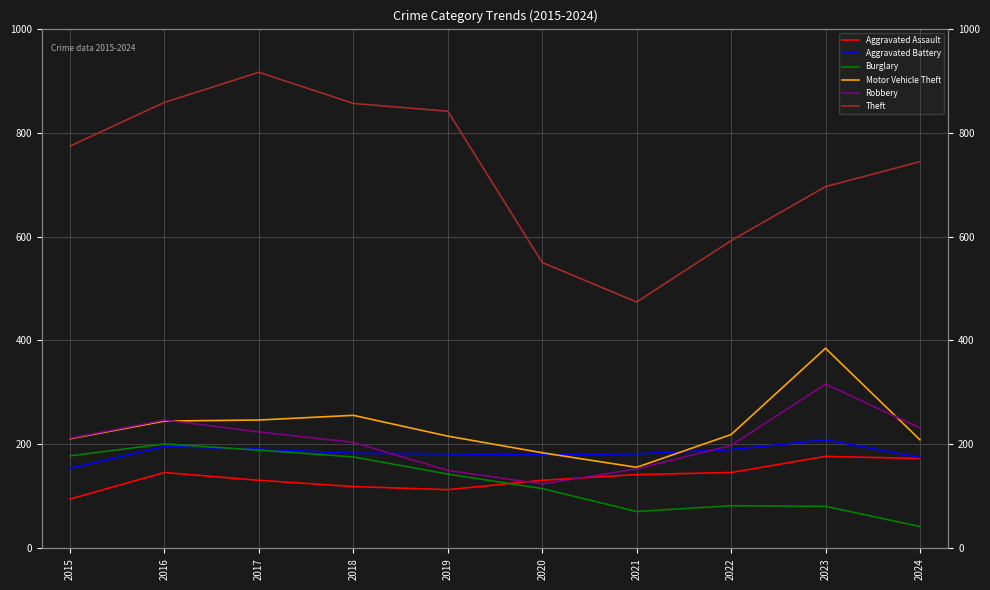

What is the spread (max minus min) of values at 2018?

737